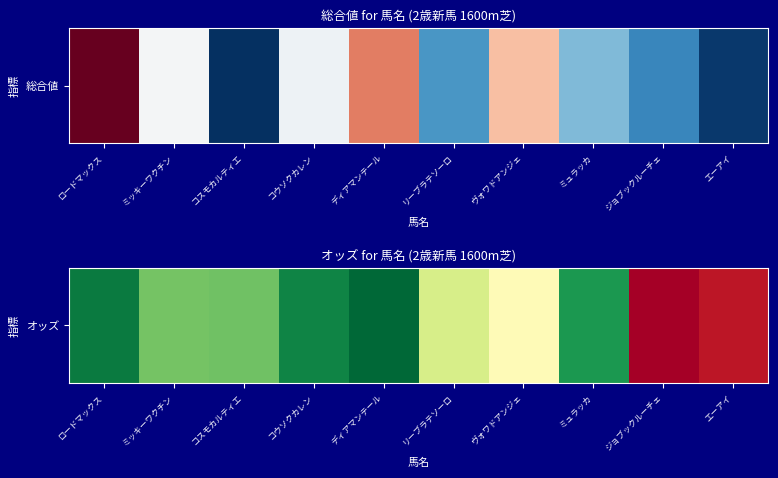

Reading right to left, what are all the values shown in this chart?

53.6	56.3	8.3	30.3	24.0	2.7	6.0	14.3	14.8	4.8